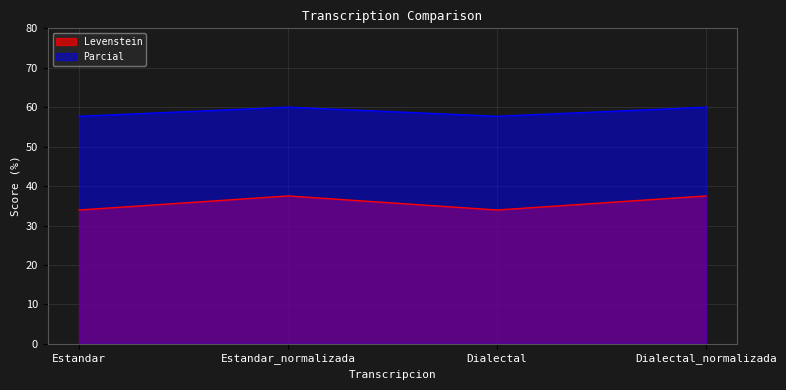

What value does the Levenstein series have at Estandar?

33.9